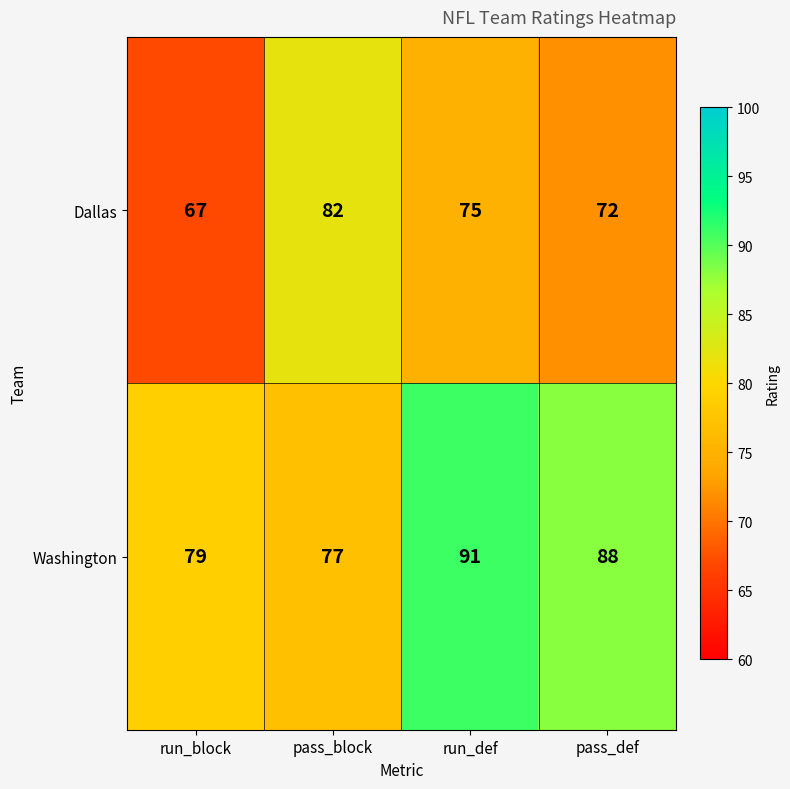

At which label does Dallas first exceed 75?

pass_block